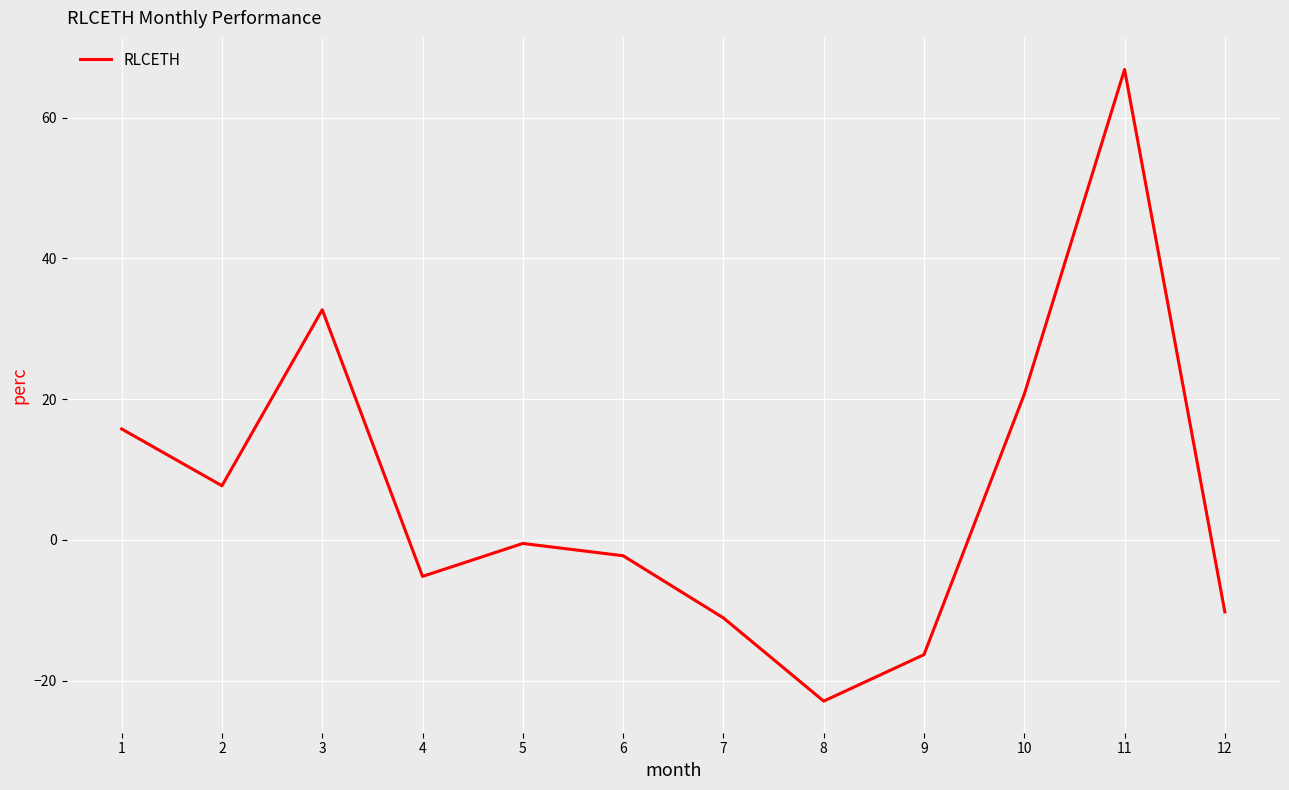

The chart shows a value of -22.0 at 9. True or false?

False